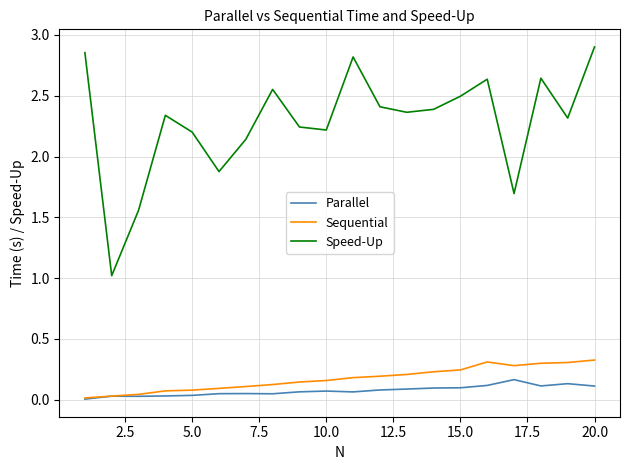

True or false: Parallel and Speed-Up intersect in this chart.

False